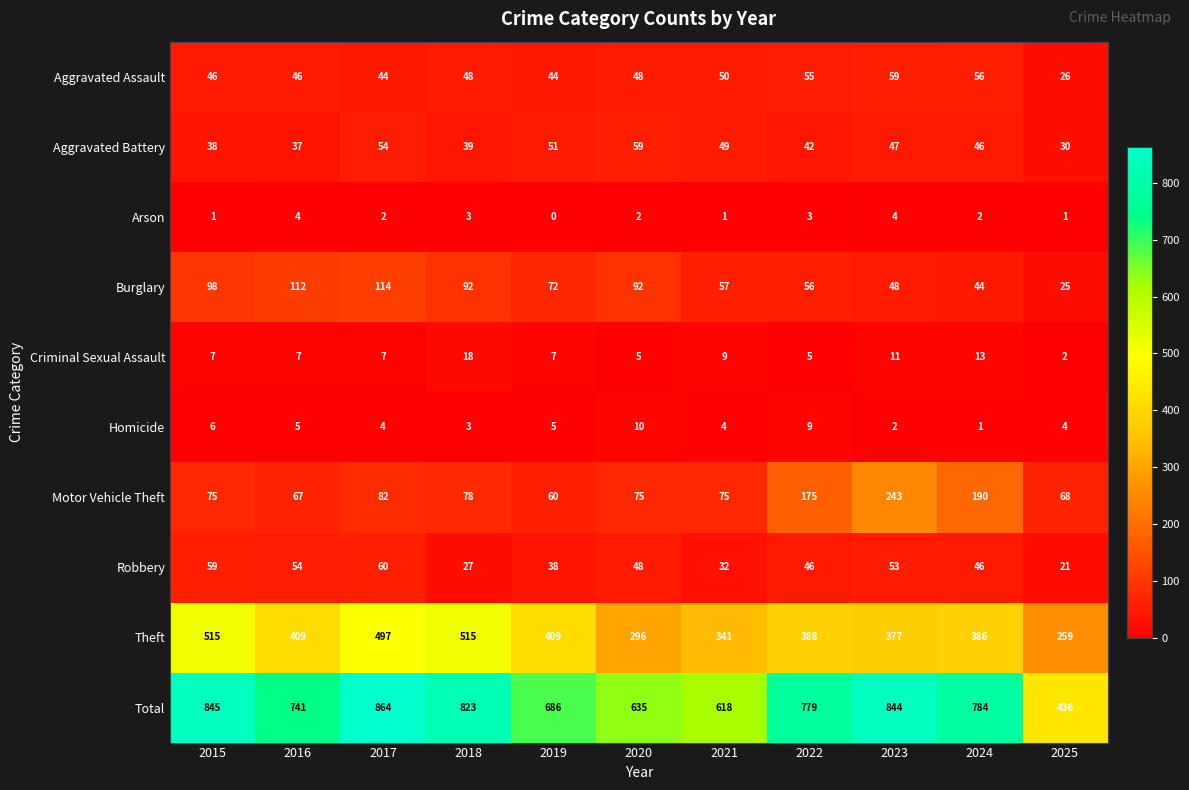

At 2016, list the series in order from largest to smallest.

Total, Theft, Burglary, Motor Vehicle Theft, Robbery, Aggravated Assault, Aggravated Battery, Criminal Sexual Assault, Homicide, Arson